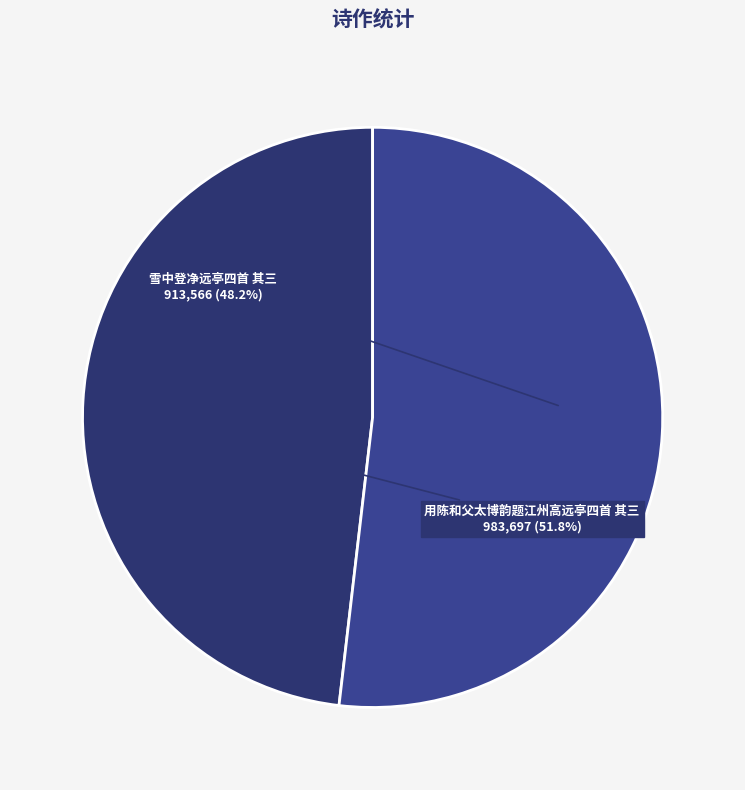

To the nearest percent, what portion does 雪中登净远亭四首 其三 represent?

48%